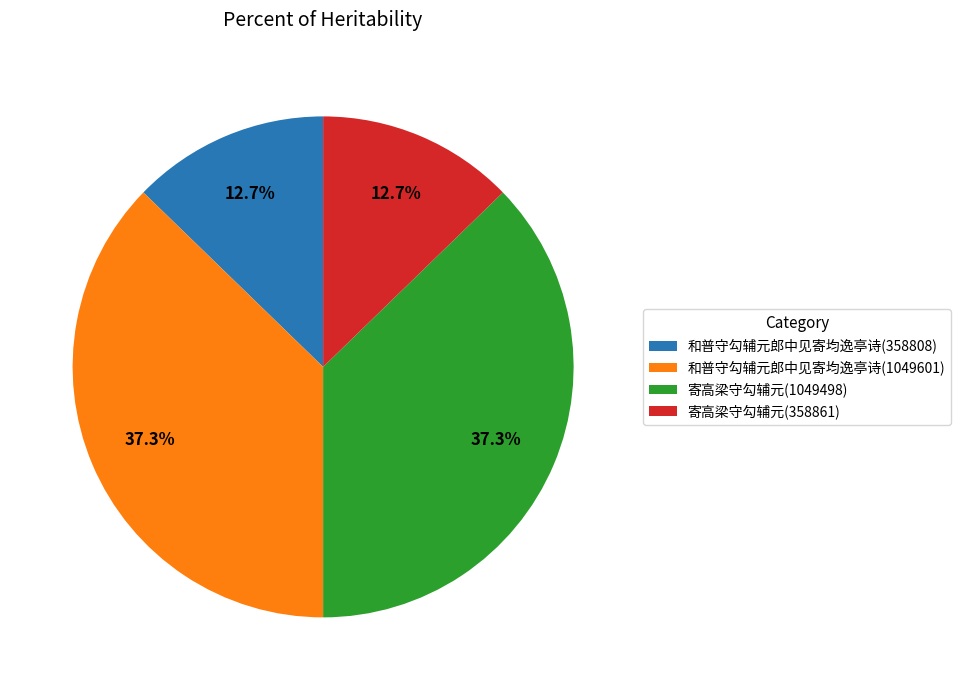

To the nearest percent, what is the average slice percentage?

25%